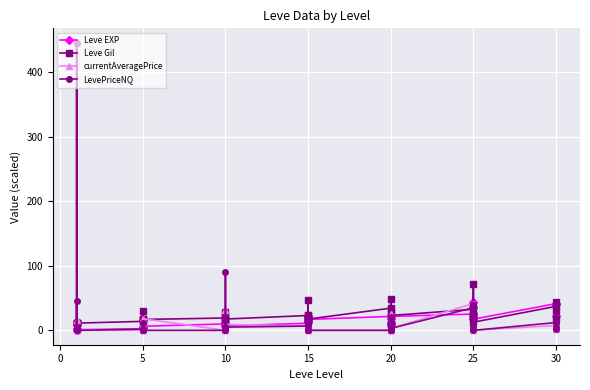

What is the average value of the Leve Gil series?

23.1